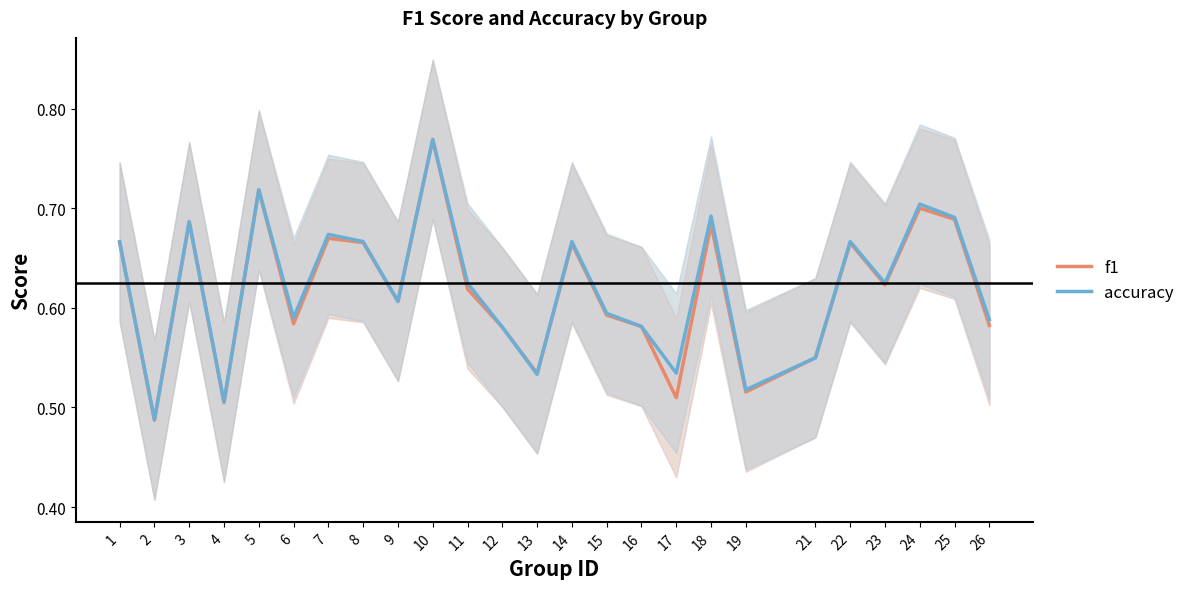

How many times do f1 and accuracy cross each other?

1